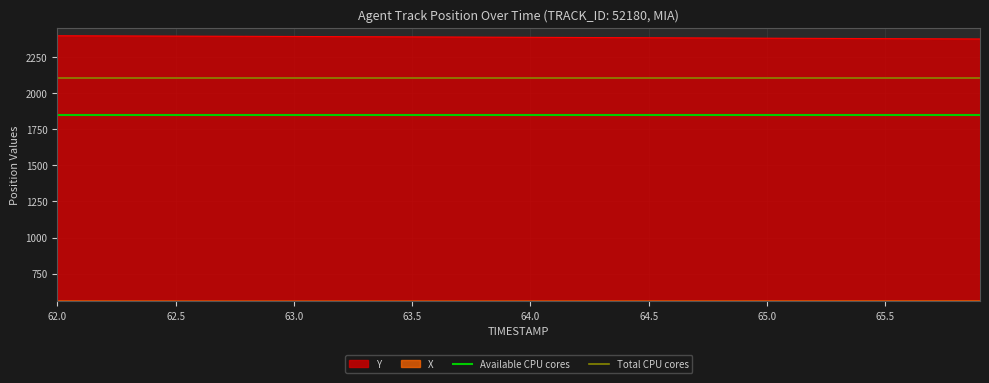

What is the highest value of the Y series?

2395.1